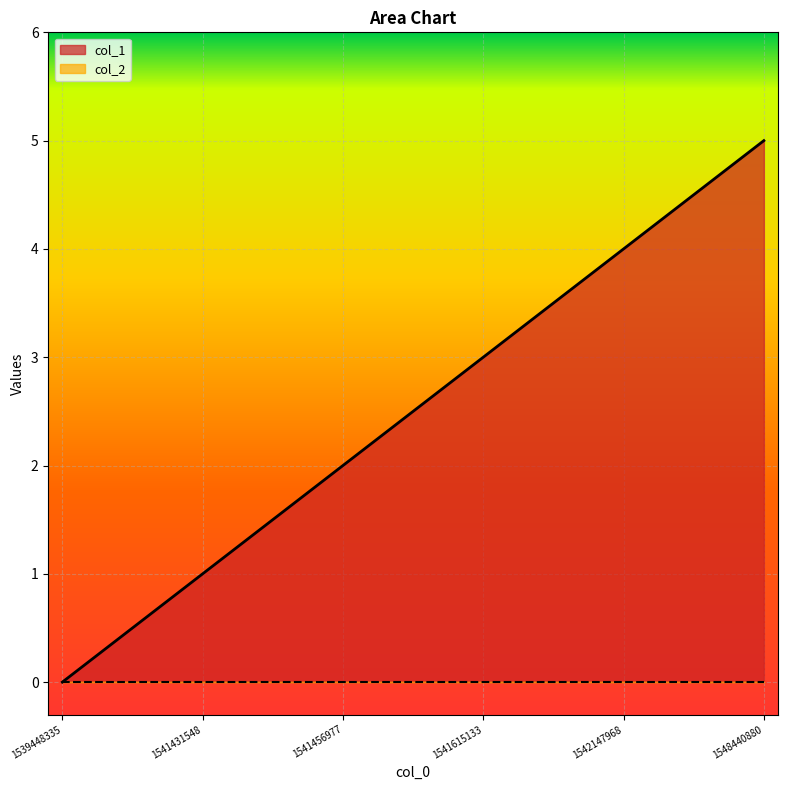

What is the sum of all values?

15